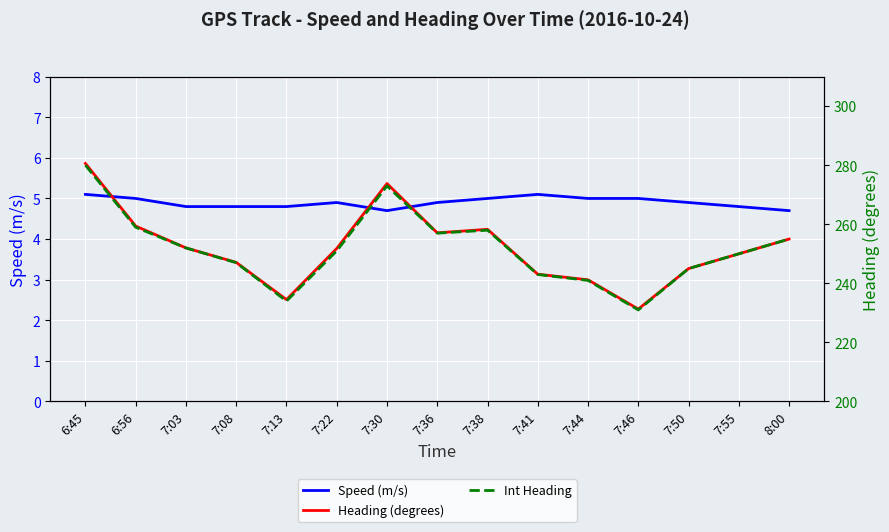

Reading left to right, extract all data points from this chart.

Speed (m/s): 6:45=5.1	6:56=5.0	7:03=4.8	7:08=4.8	7:13=4.8	7:22=4.9	7:30=4.7	7:36=4.9	7:38=5.0	7:41=5.1	7:44=5.0	7:46=5.0	7:50=4.9	7:55=4.8	8:00=4.7
Heading (degrees): 6:45=280.6	6:56=259.4	7:03=252.0	7:08=247.1	7:13=234.5	7:22=251.8	7:30=273.8	7:36=257.1	7:38=258.3	7:41=243.1	7:44=241.2	7:46=231.3	7:50=245.0	7:55=250.0	8:00=255.0
Int Heading: 6:45=280.0	6:56=259.0	7:03=252.0	7:08=247.0	7:13=234.0	7:22=251.0	7:30=273.0	7:36=257.0	7:38=258.0	7:41=243.0	7:44=241.0	7:46=231.0	7:50=245.0	7:55=250.0	8:00=255.0